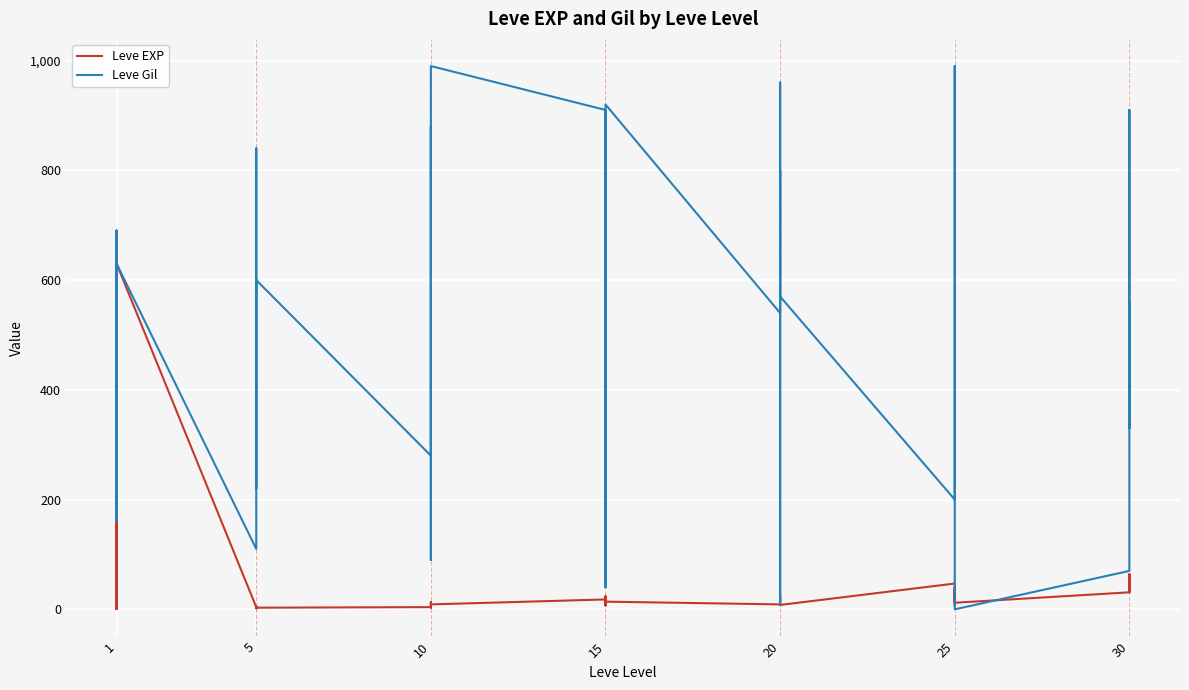

How many values in Leve Gil are above zero?

39